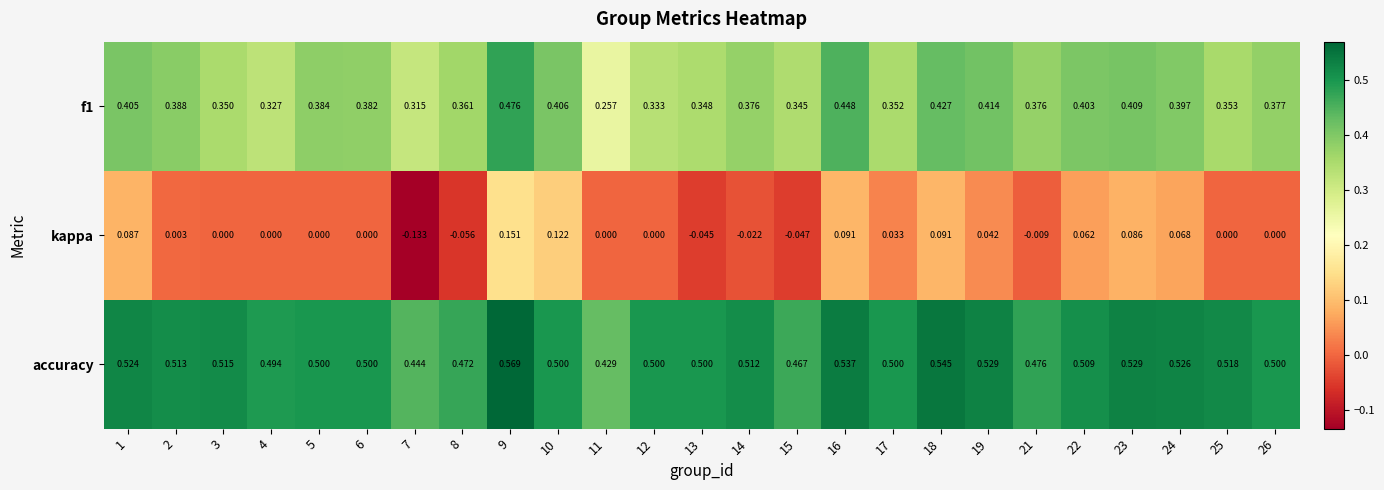

Which series has the largest total across all categories?

accuracy